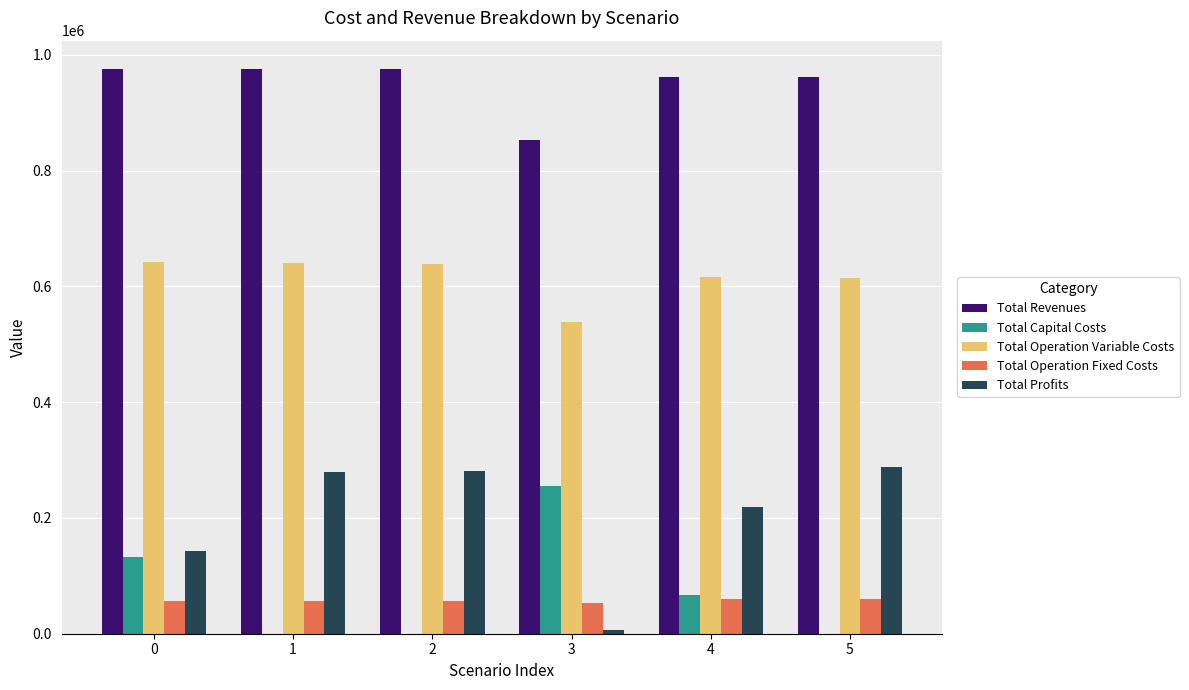

Is the value of Total Operation Fixed Costs at 0 greater than the value of Total Profits at 4?

No